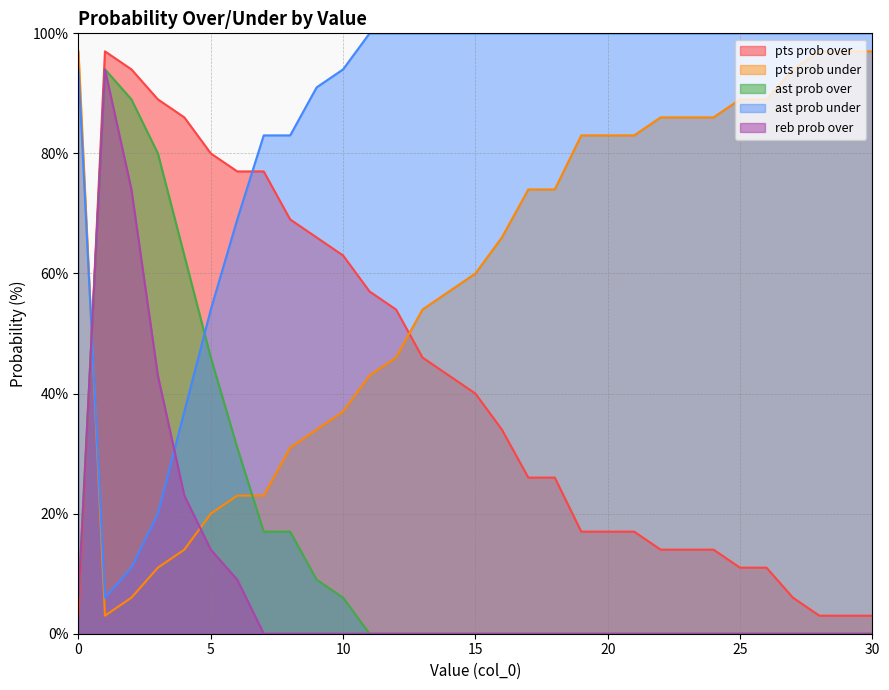

What is the maximum value shown in the chart?

100